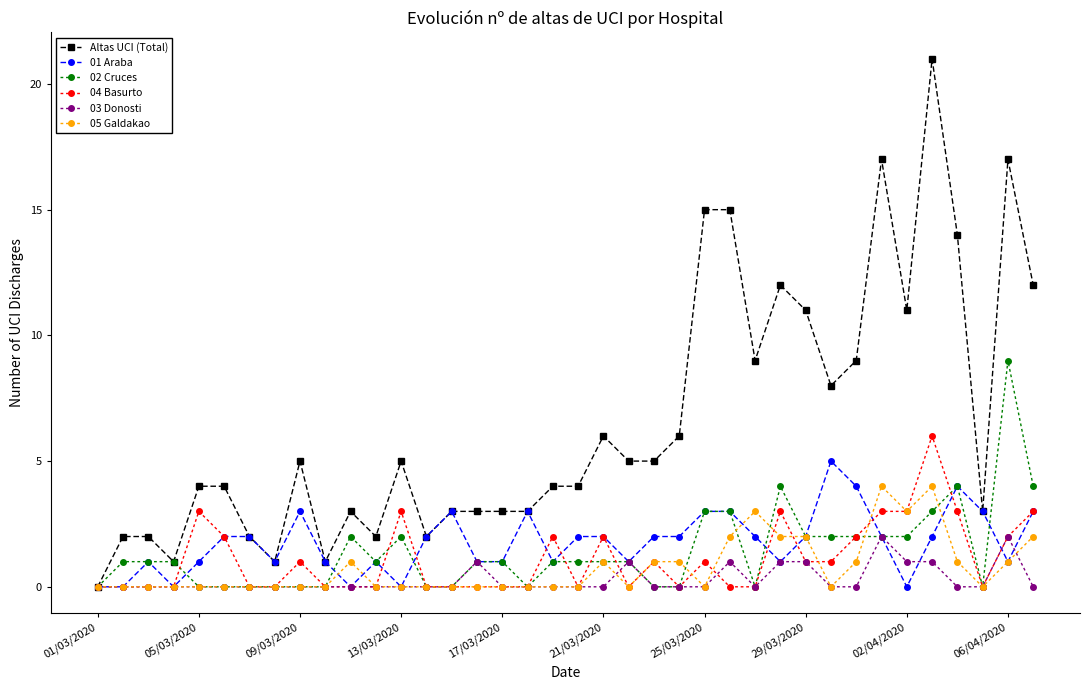

Which series has the largest total across all categories?

Altas UCI (Total)